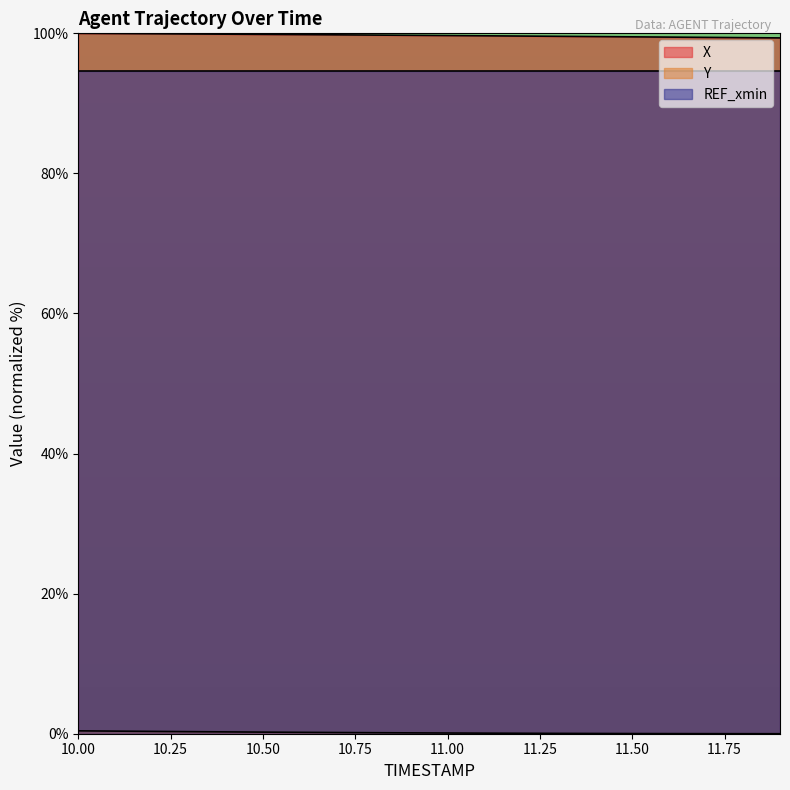

Which series has the widest spread of values?

X